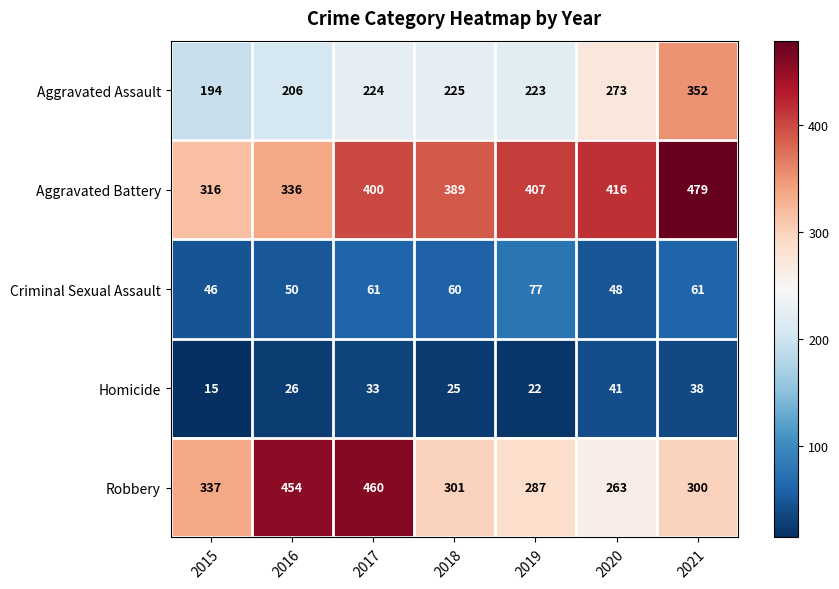

What value does the Criminal Sexual Assault series have at 2017, to the nearest 10?

60